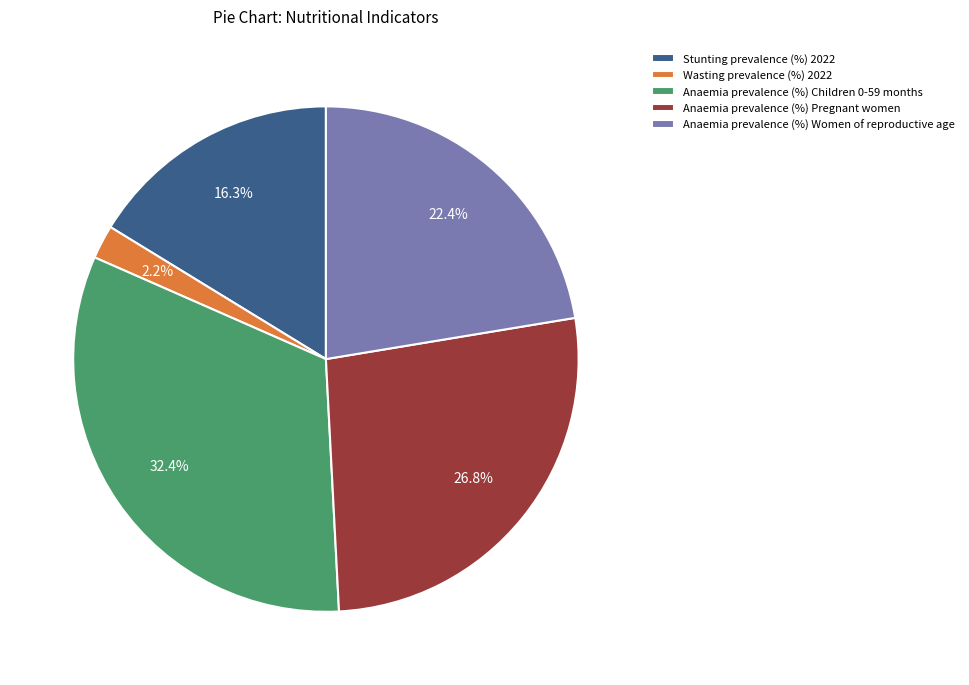

To the nearest percent, what is the combined percentage of Anaemia prevalence (%) Pregnant women and Stunting prevalence (%) 2022?

43%